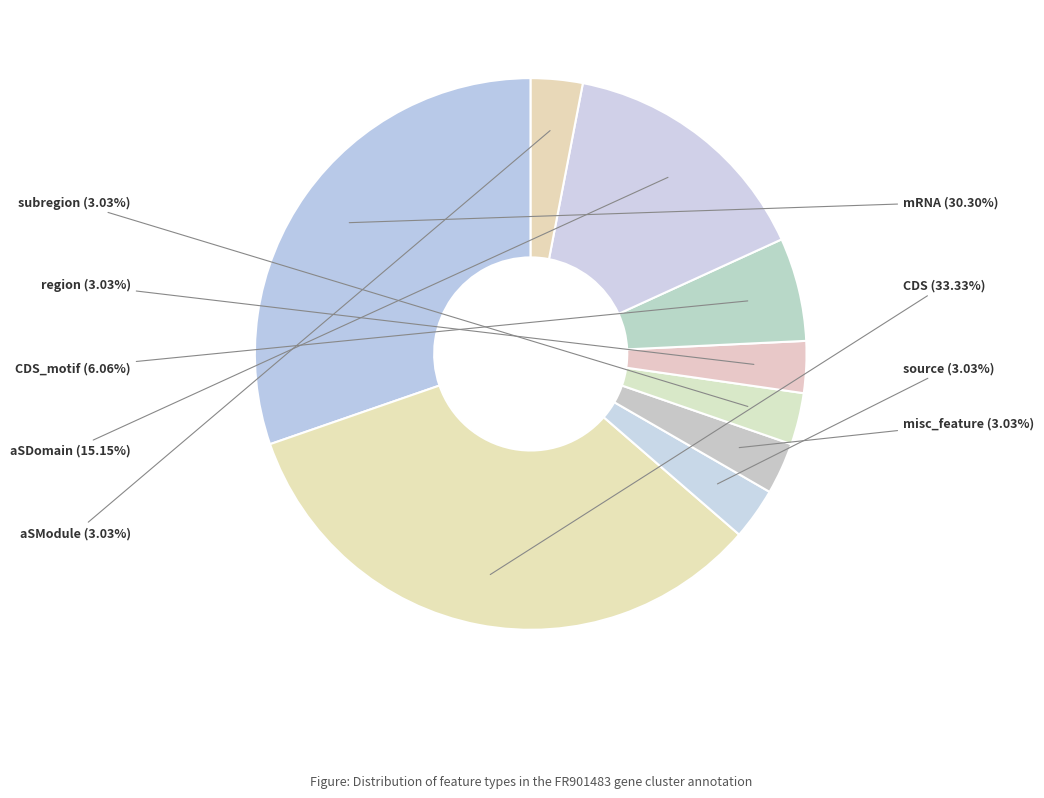

Does CDS account for over 50% of the chart?

No